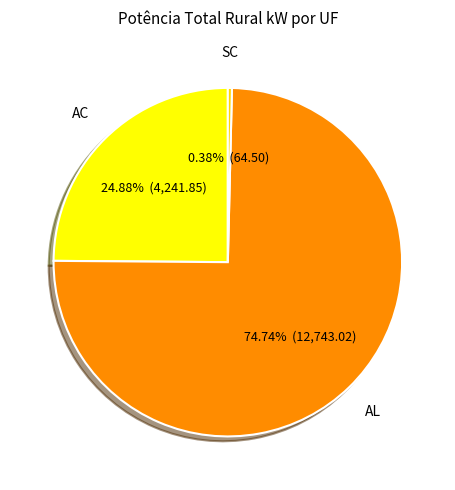

What is the largest slice in the pie chart?

AL